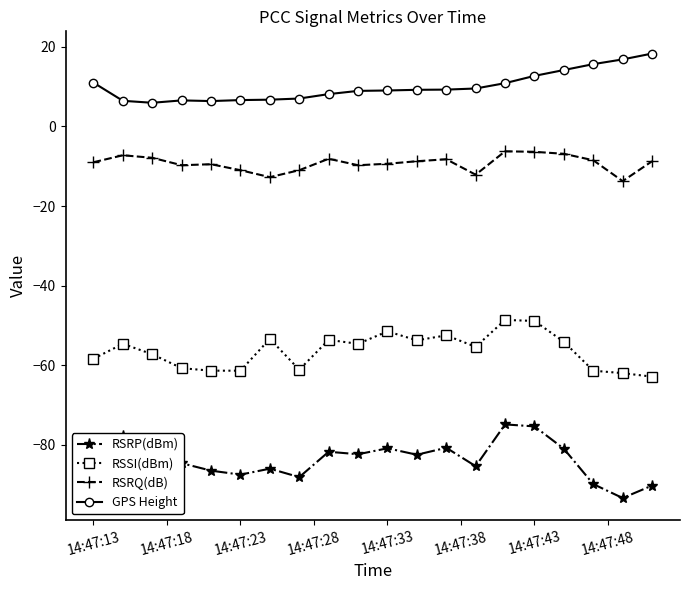

Which series has the widest spread of values?

RSRP(dBm)